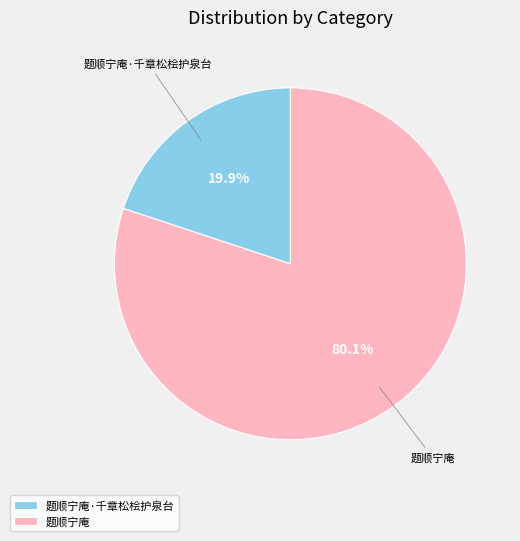

To the nearest percent, what is the difference between the 题顺宁庵 and 题顺宁庵·千章松桧护泉台 slice percentages?

60%